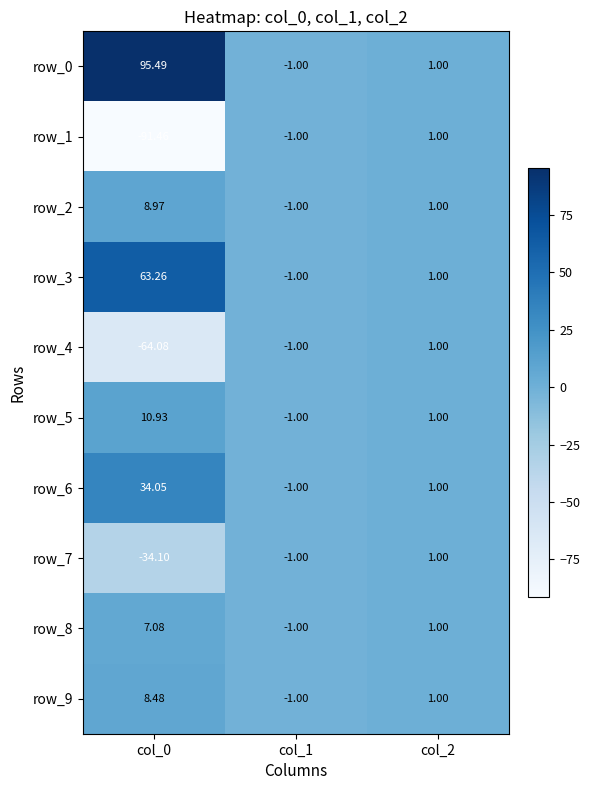

True or false: row_5 has a value of -1.7 at col_1.

False